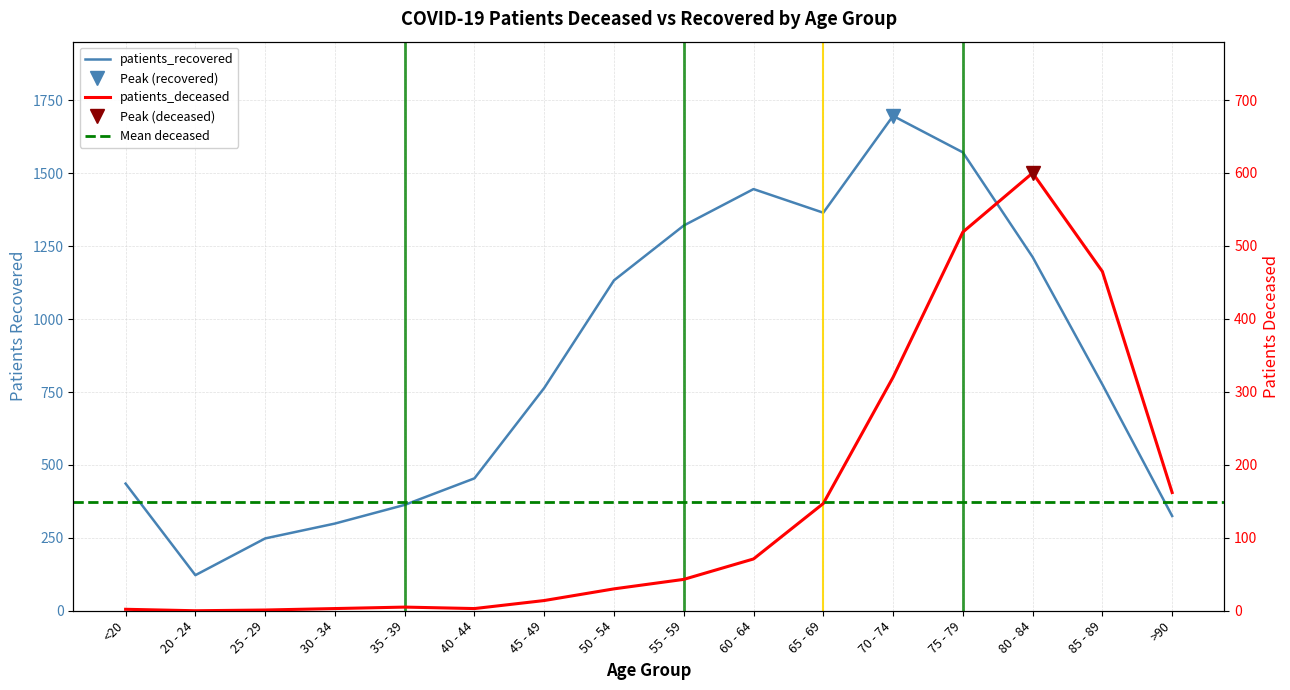

True or false: patients_recovered and patients_deceased cross at least once.

False